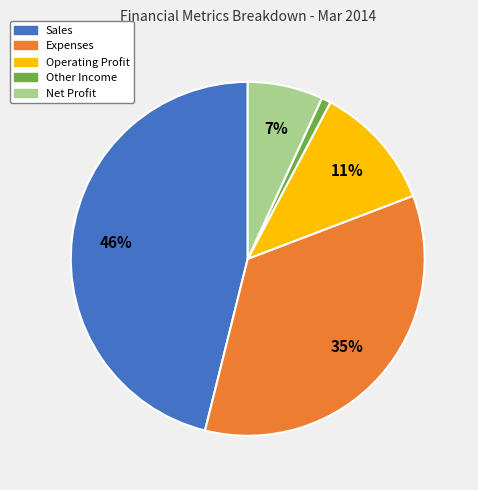

Does any single category account for the majority?

No